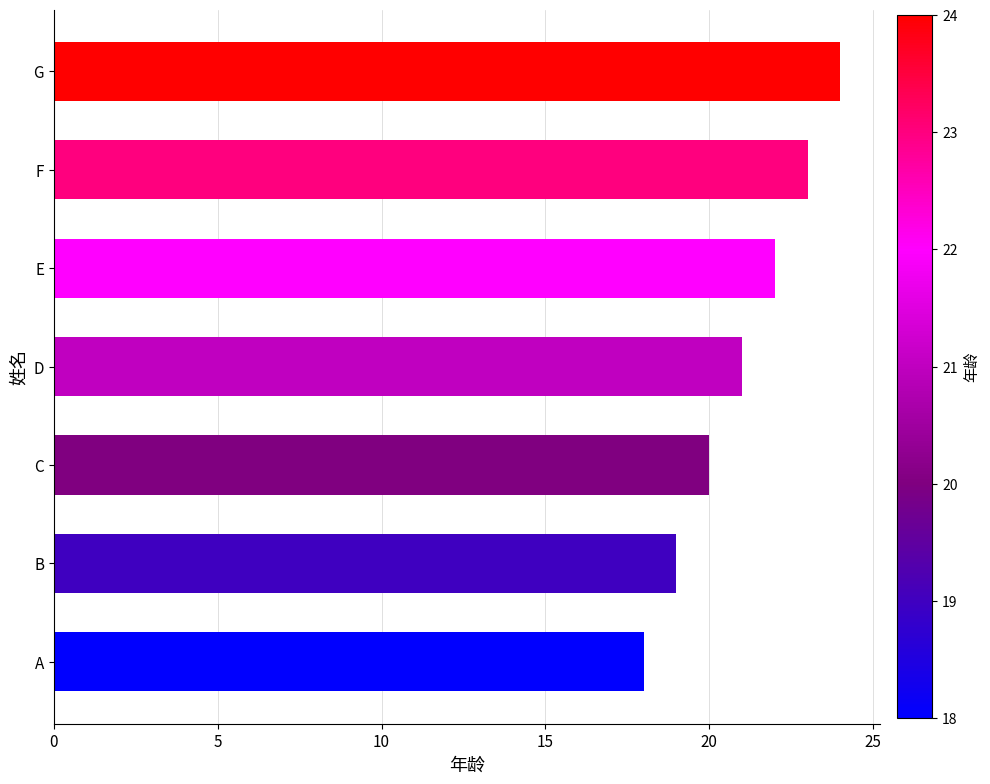

What is the difference between the second highest and minimum values?

5